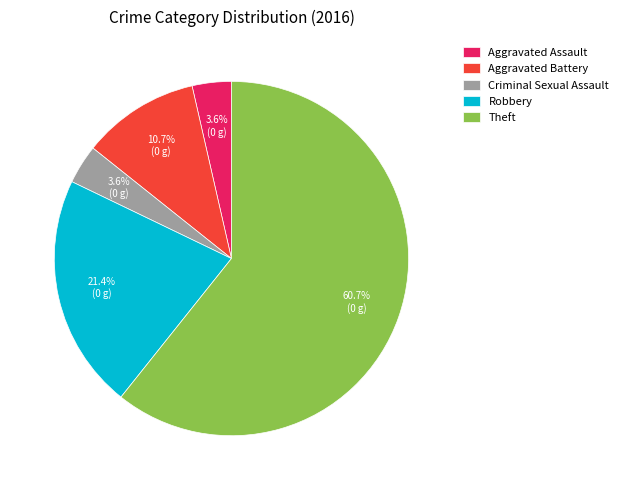

Which category accounts for the majority?

Theft